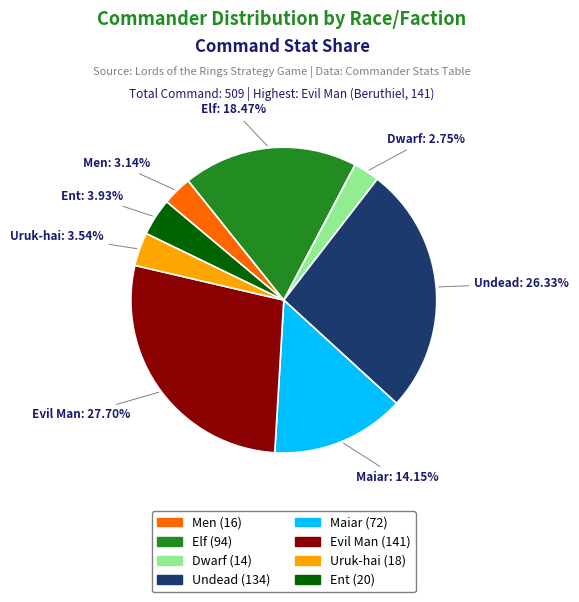

Which has a higher value, Elf or Maiar?

Elf